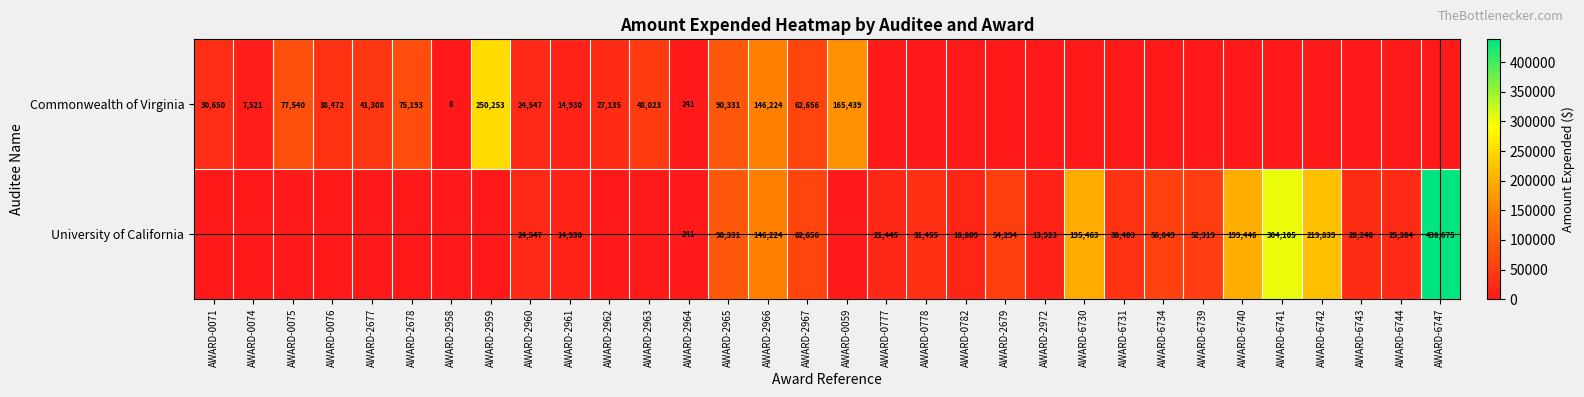

What is the difference between the University of California values at AWARD-6730 and AWARD-6743?

167223